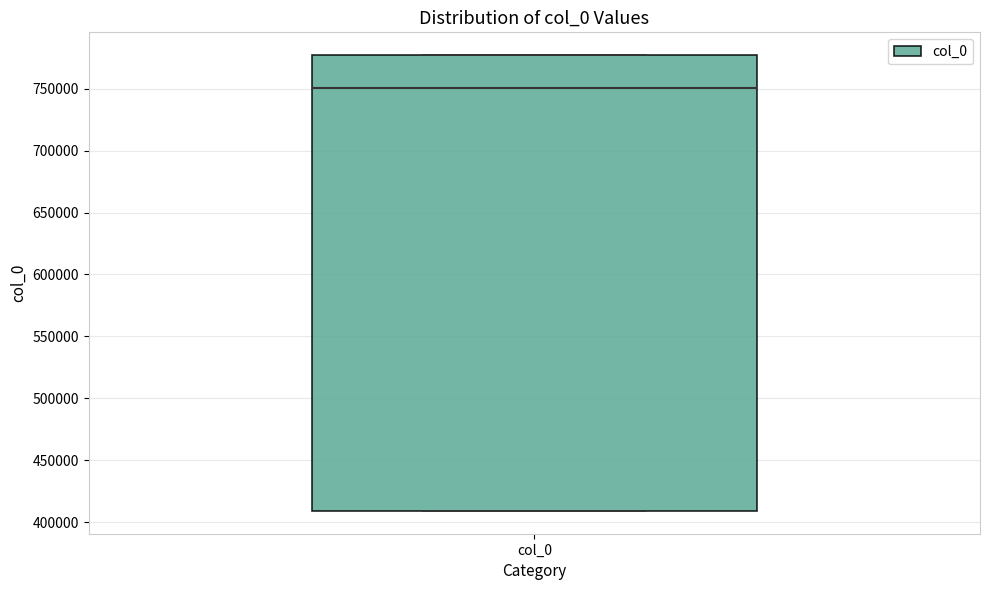

Read this box plot against the y-axis: the position of the median line, the range covered by the box, and the ends of both whiskers. The values are not printed on the chart, so give them approximately, as read against the axis.

median 750000, box 410000 to 775000, whiskers 410000 to 775000